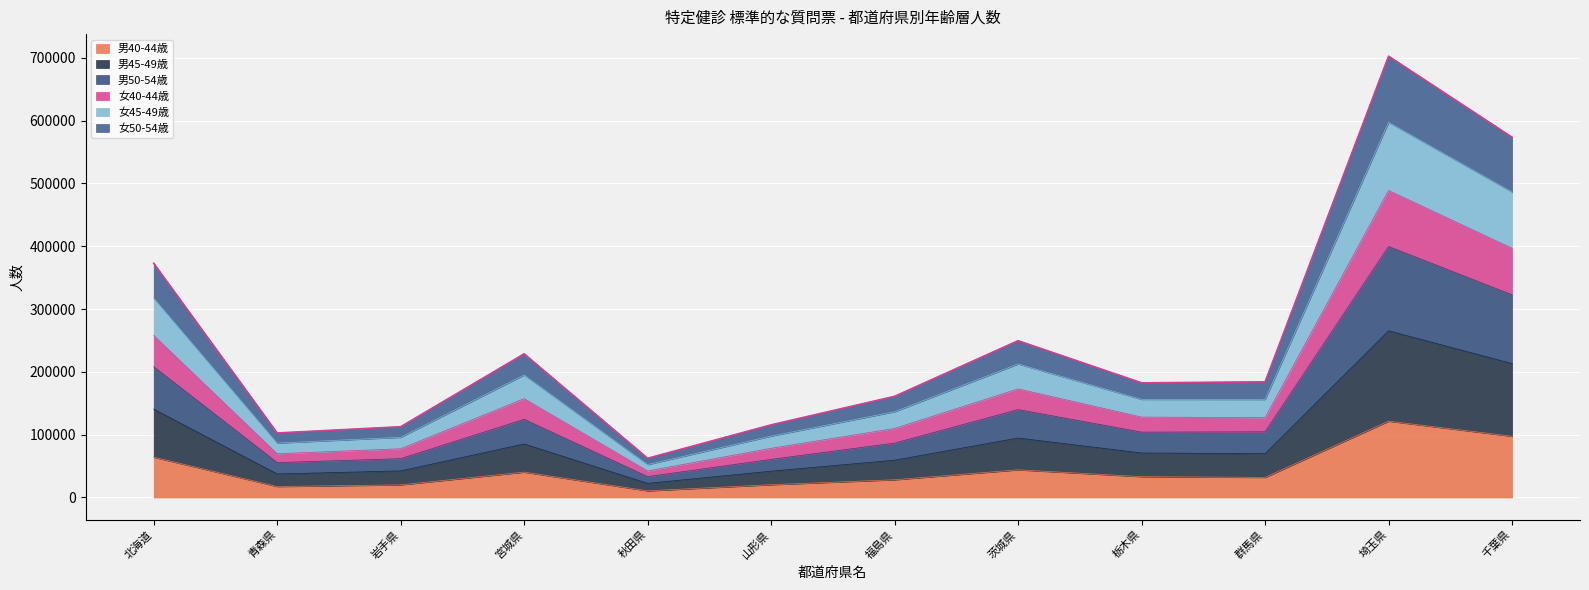

What is the highest value of the 男40-44歳 series?

121512